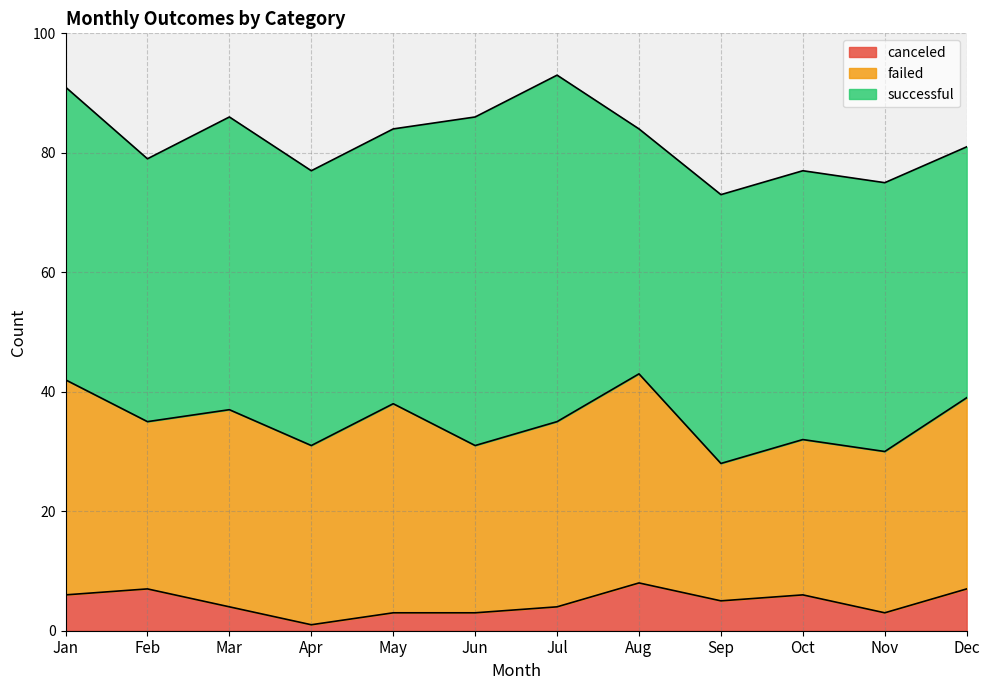

Where is failed nearest to the value 29?

Feb